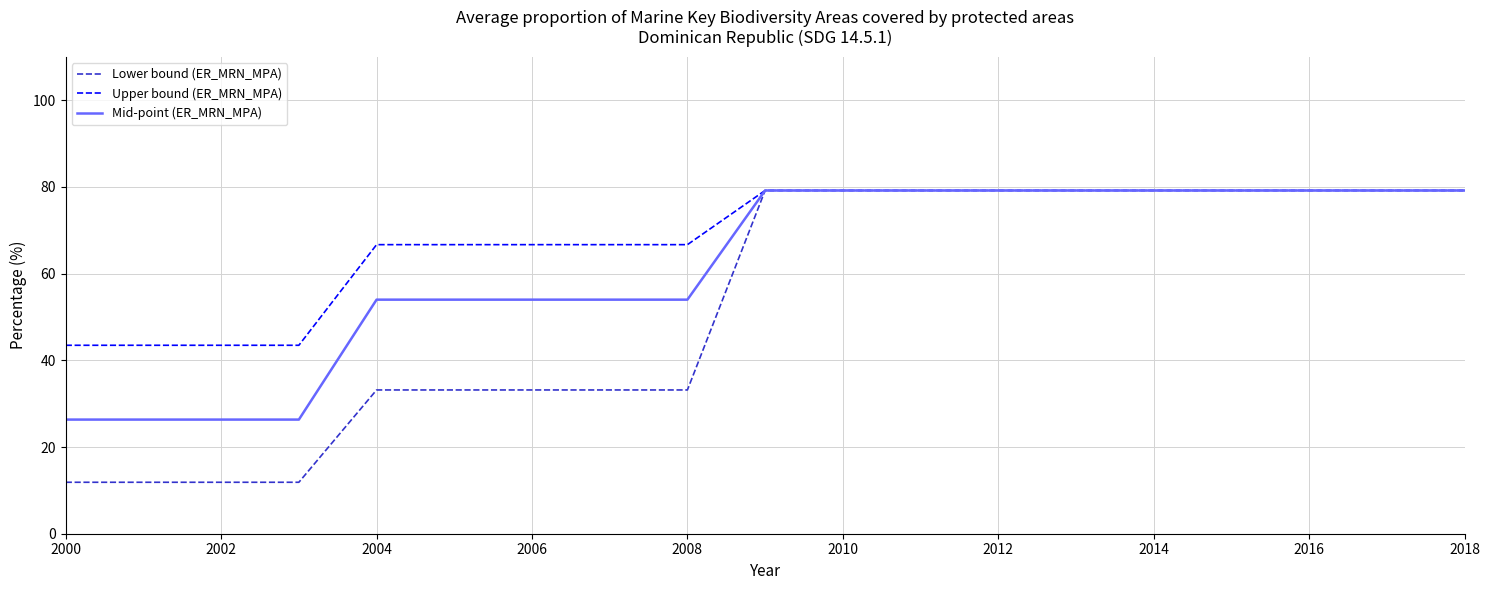

What is the difference between the maximum and second lowest values in the Upper bound (ER_MRN_MPA) series?

35.7